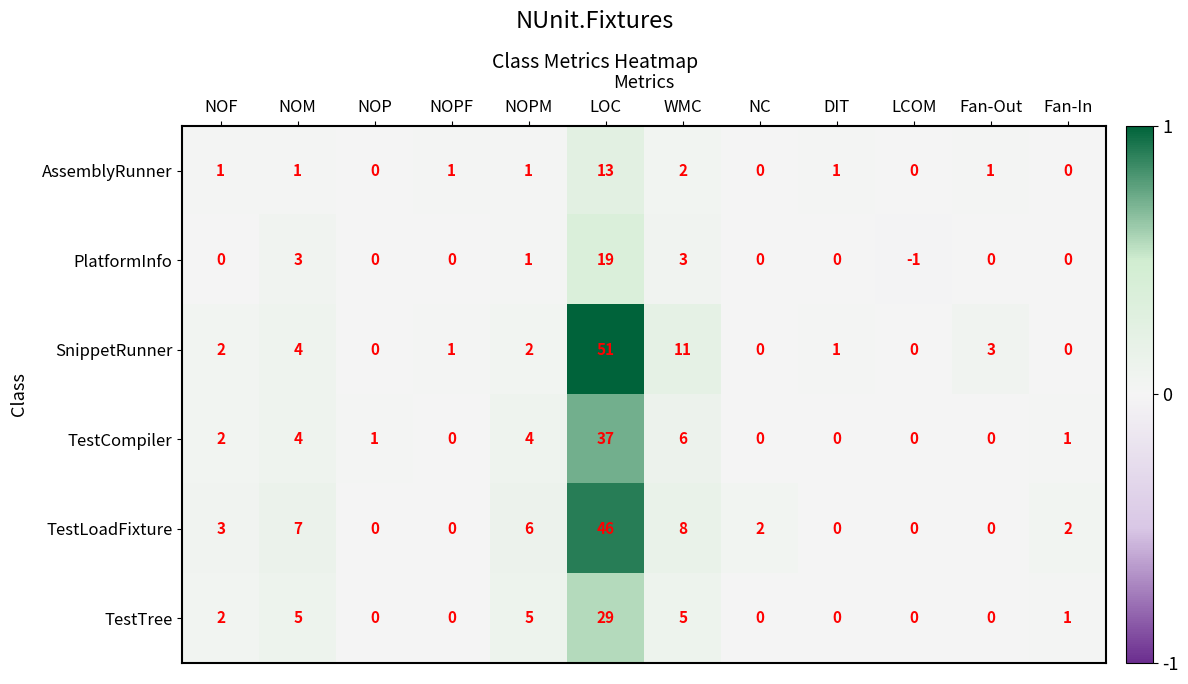

True or false: TestTree has a value of -18 at LCOM.

False